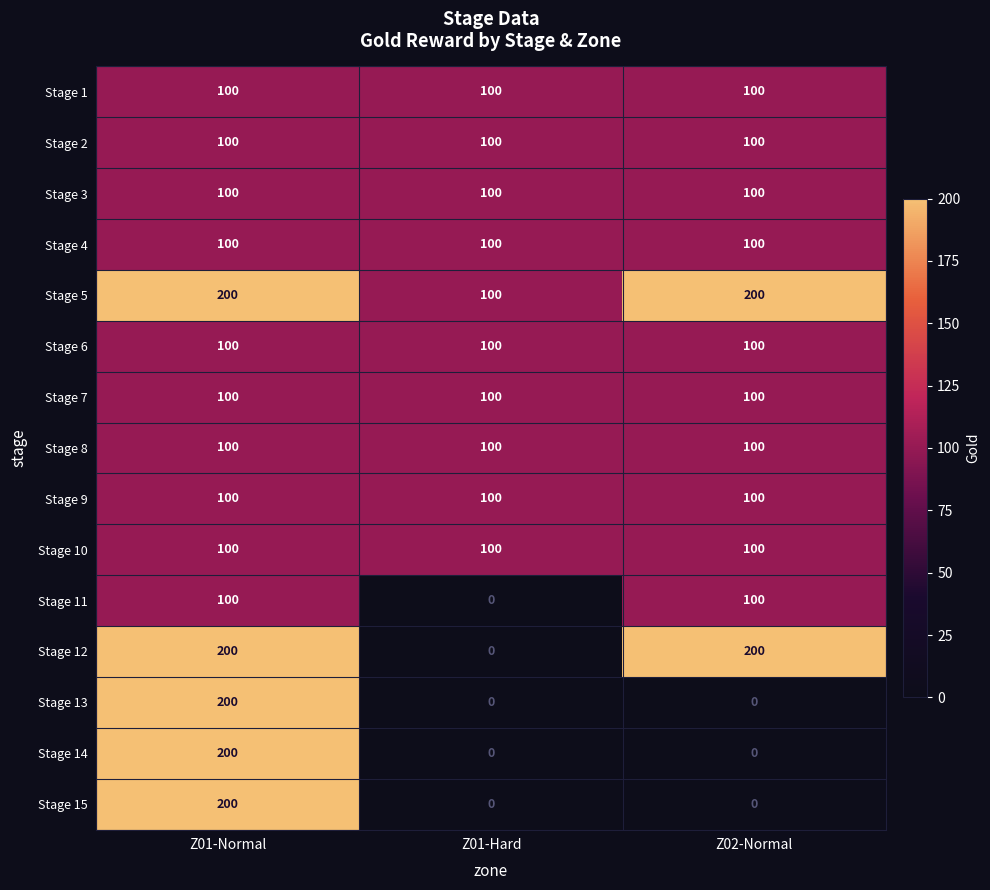

Which series has the largest total across all categories?

Stage 5